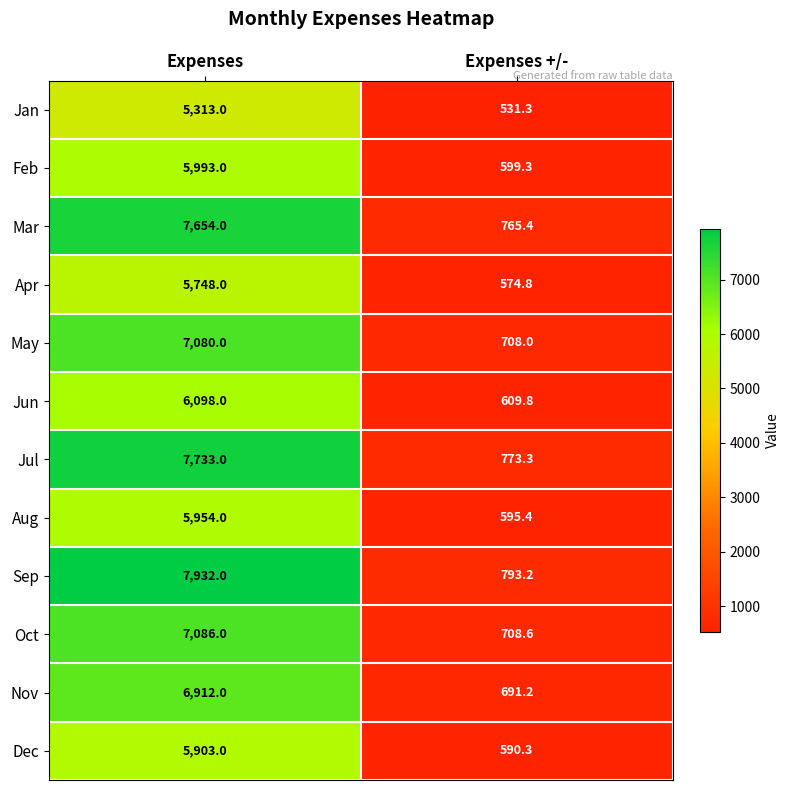

The value of Feb at Expenses +/- is 934.0. True or false?

False